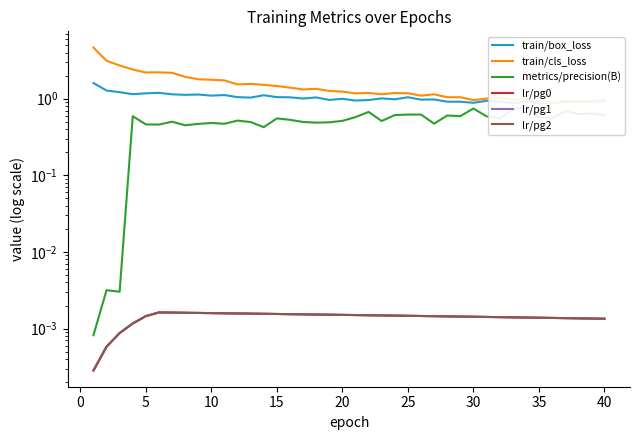

What are all the series names shown in the legend?

train/box_loss, train/cls_loss, metrics/precision(B), lr/pg0, lr/pg1, lr/pg2